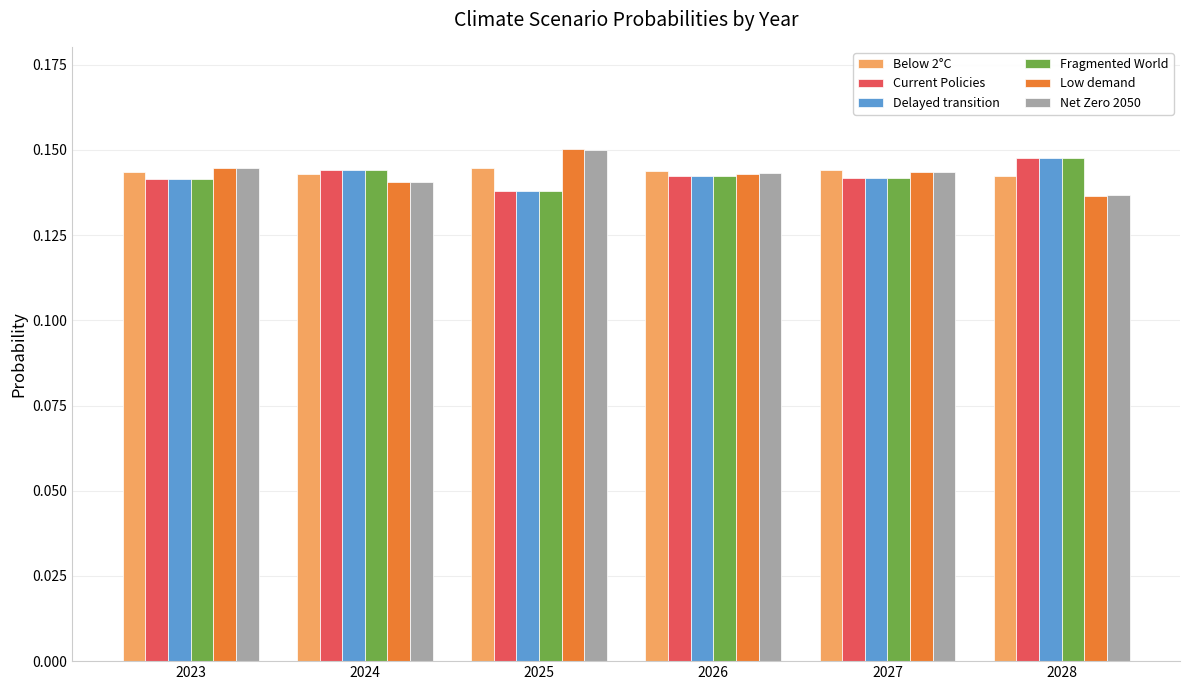

How many Net Zero 2050 values are between 0 and 1?

6